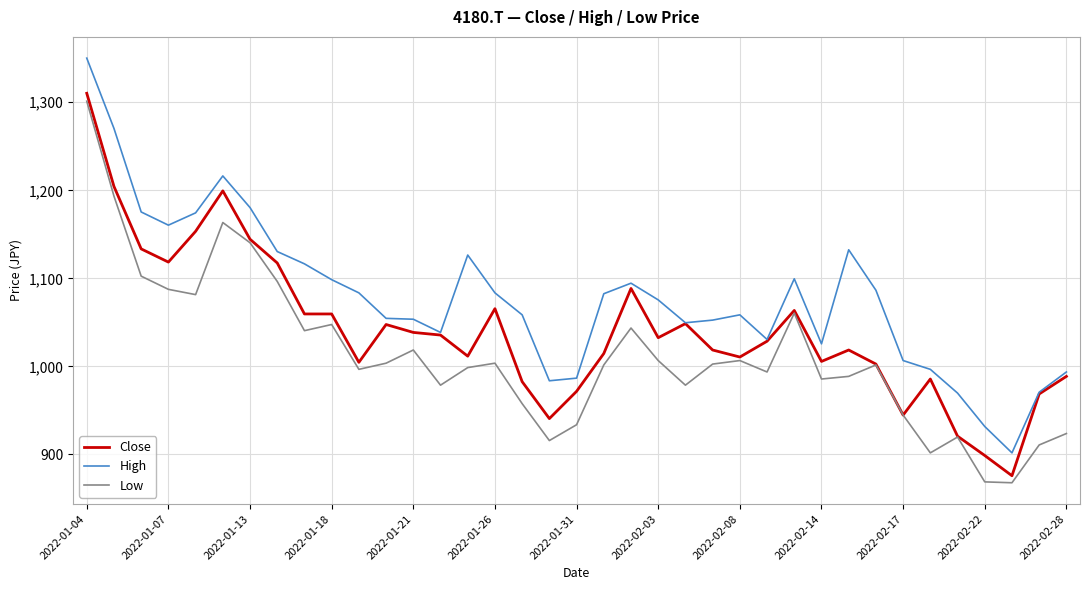

What are all the series names shown in the legend?

Close, High, Low